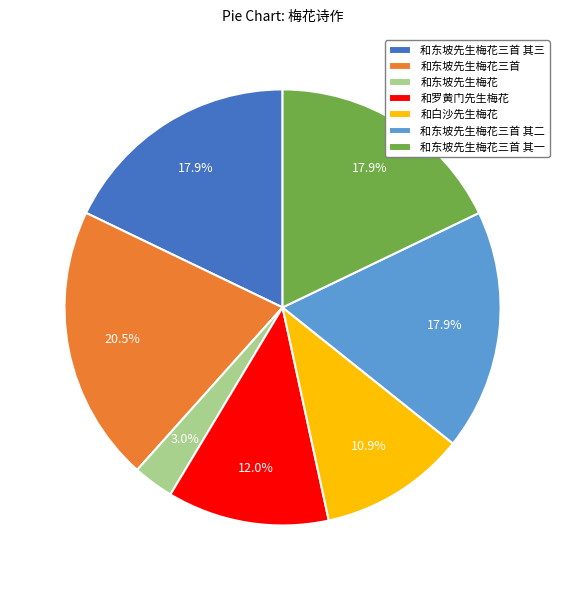

Between 和东坡先生梅花三首 其二 and 和东坡先生梅花三首, which is larger?

和东坡先生梅花三首